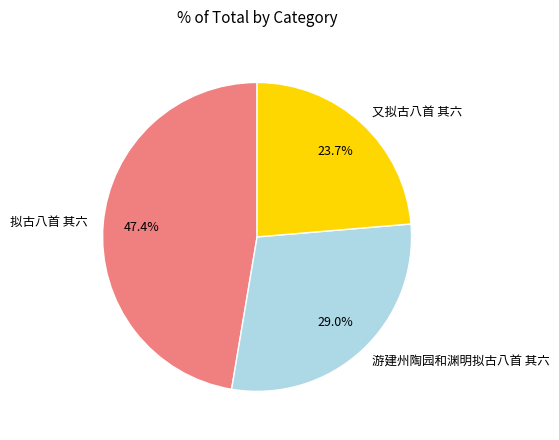

True or false: 游建州陶园和渊明拟古八首 其六 accounts for 29% of the total.

True